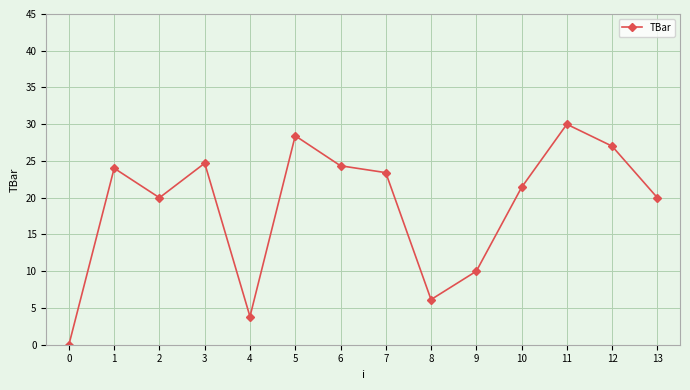

True or false: the data shows 0.0 at 0.

True